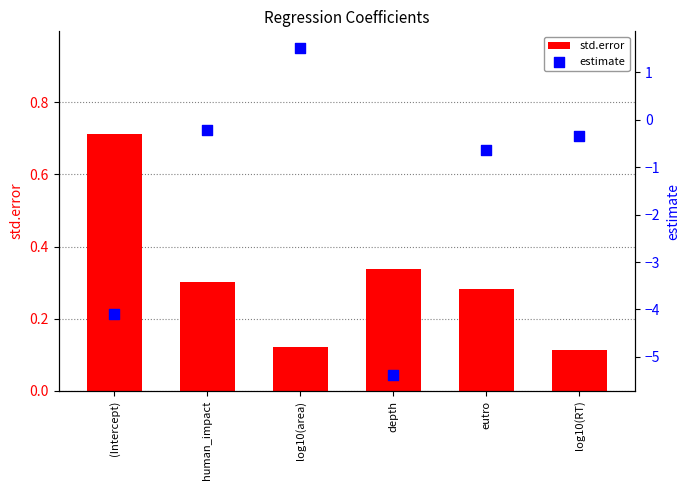

Which series reaches the minimum Y coordinate?

estimate